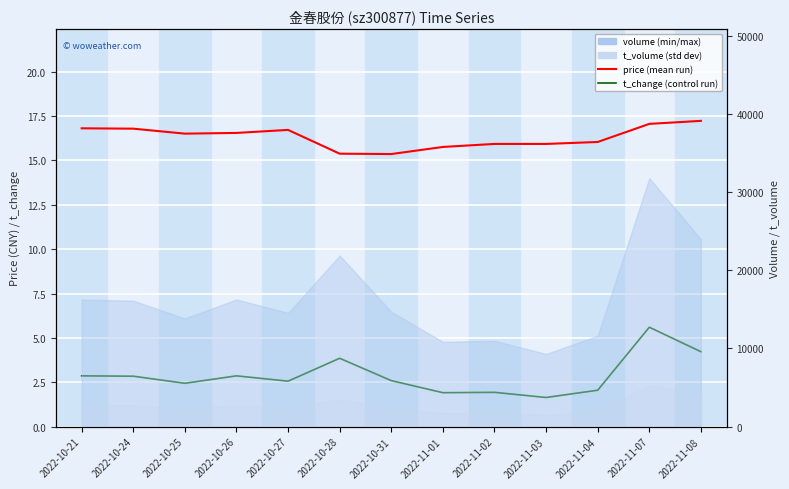

At which label does price first exceed 16?

2022-10-21